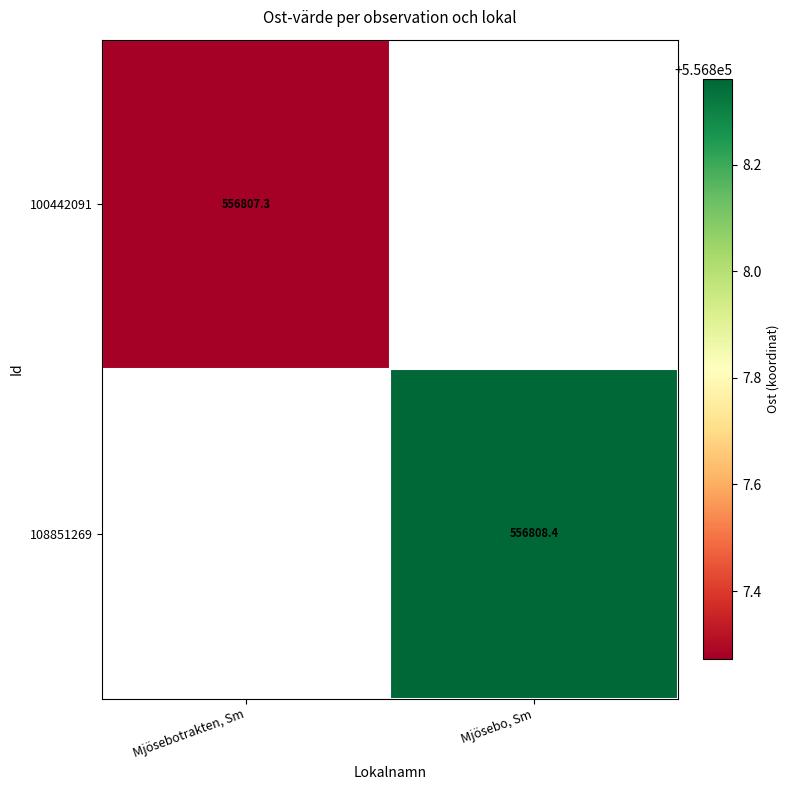

At which label is 100442091 closest to 556807?

Mjösebotrakten, Sm